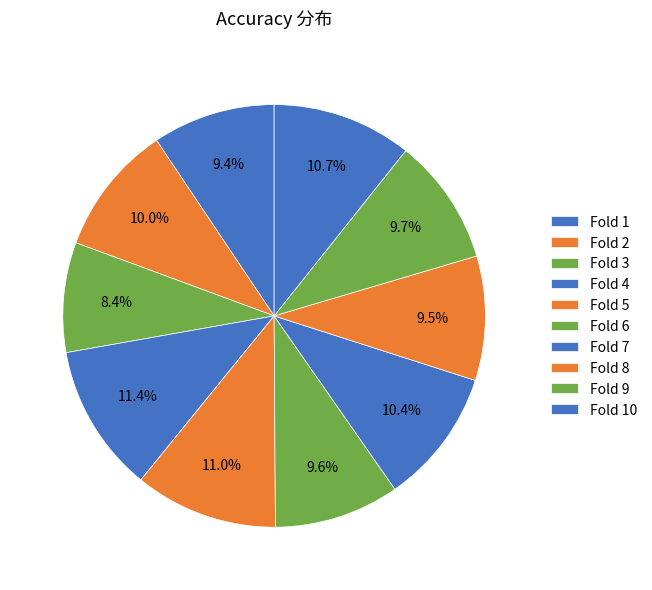

To the nearest percent, what portion does Fold 7 represent?

10%